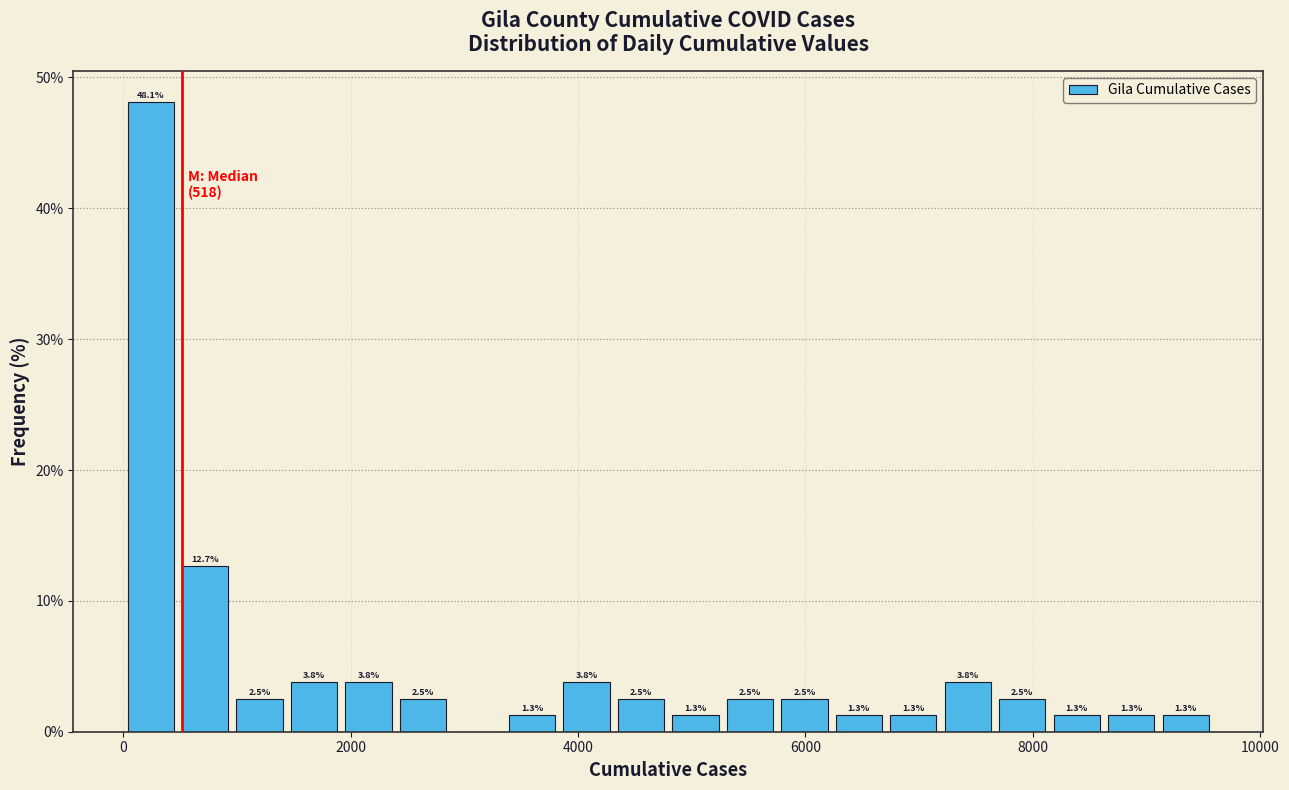

Around what value on the x-axis is the tallest bar? Give the approximate position of its centre, as read against the axis.

200